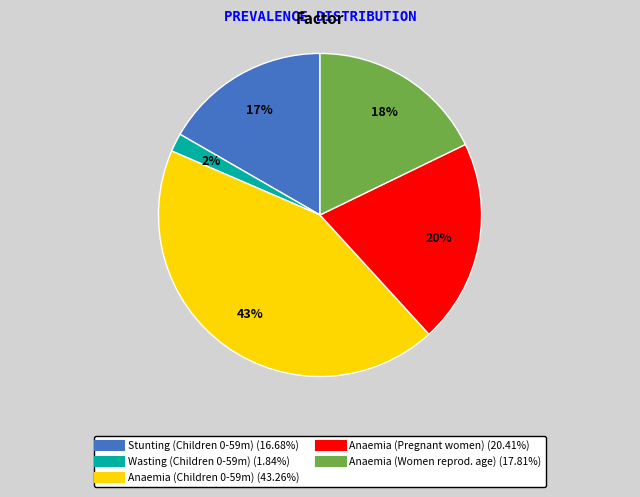

Does any single category account for the majority?

No